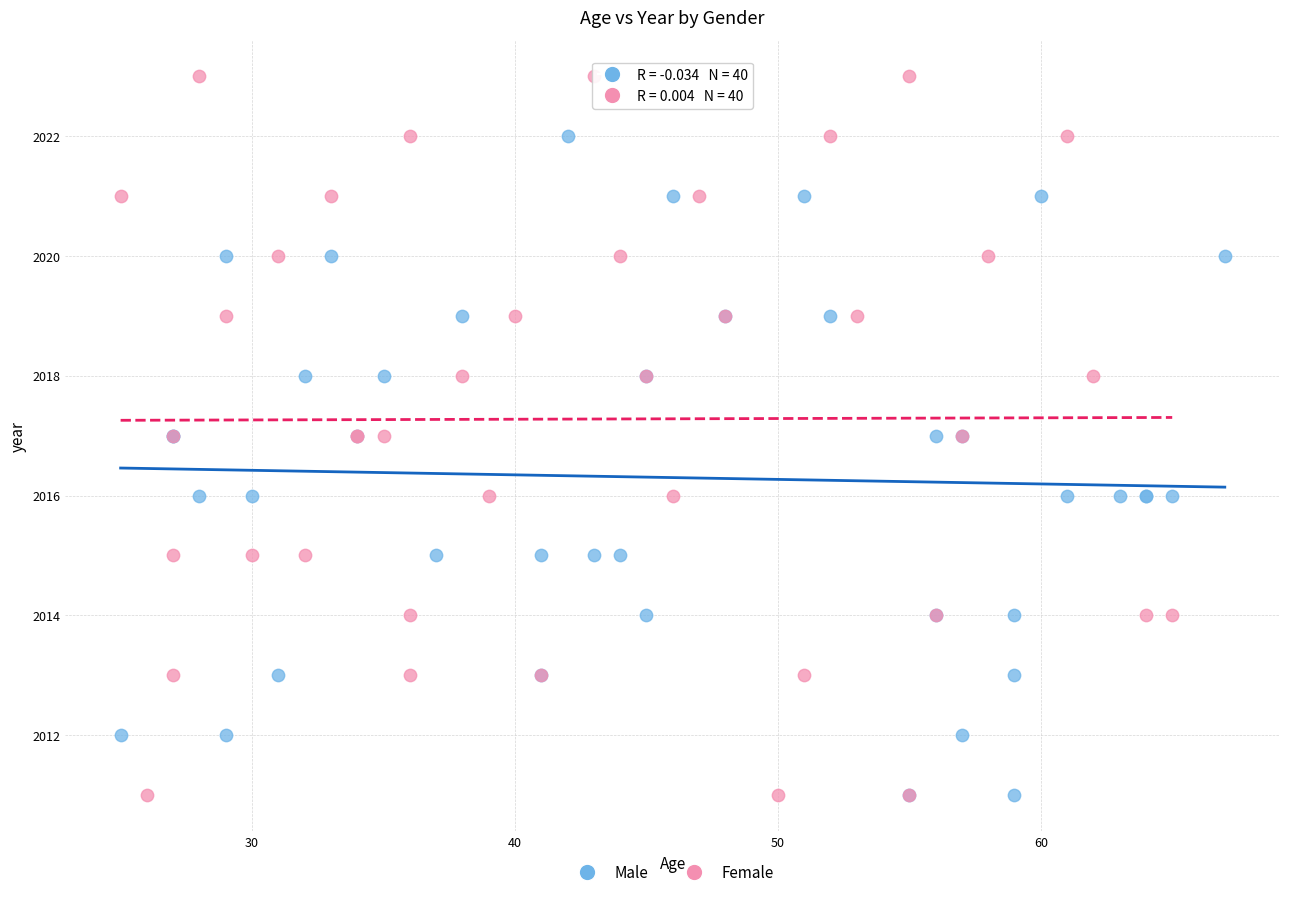

What are all the series names shown in the legend?

Male, Female